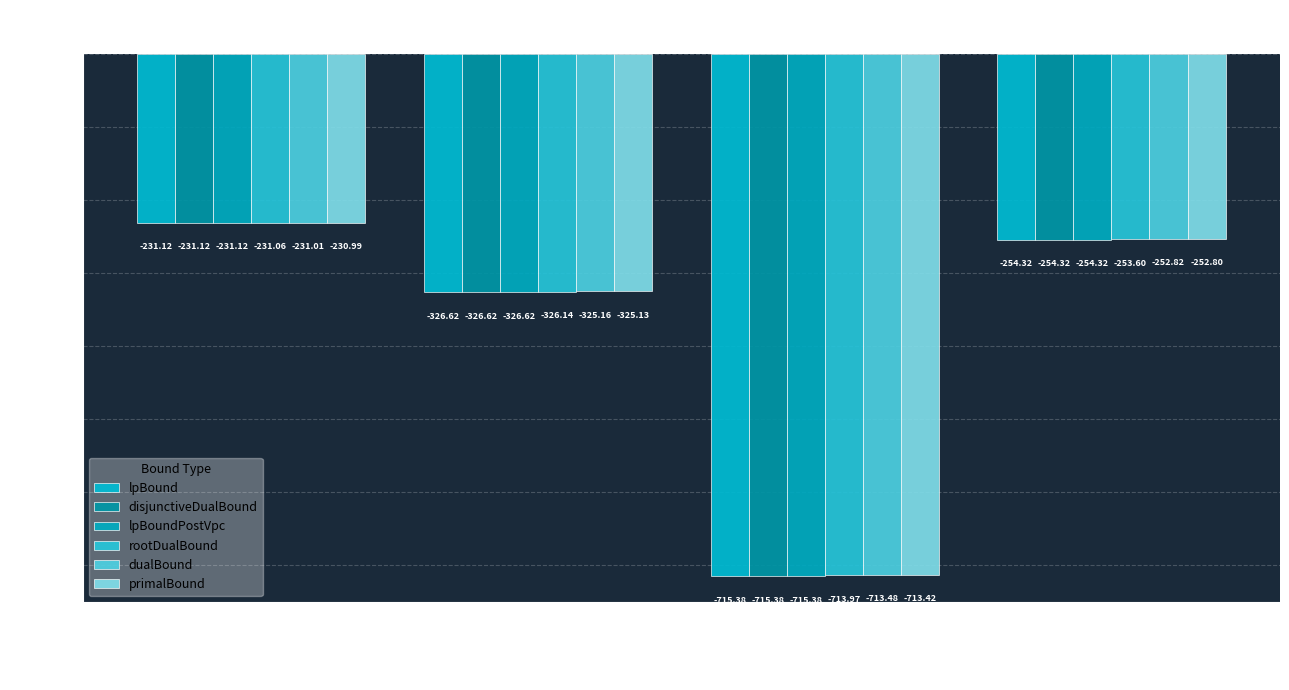

What is the spread (max minus min) of values at Instance
2?

2.0